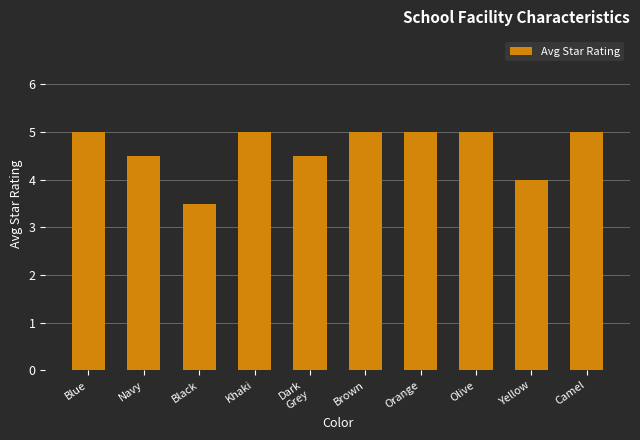

What value does the data have at Brown?

5.0